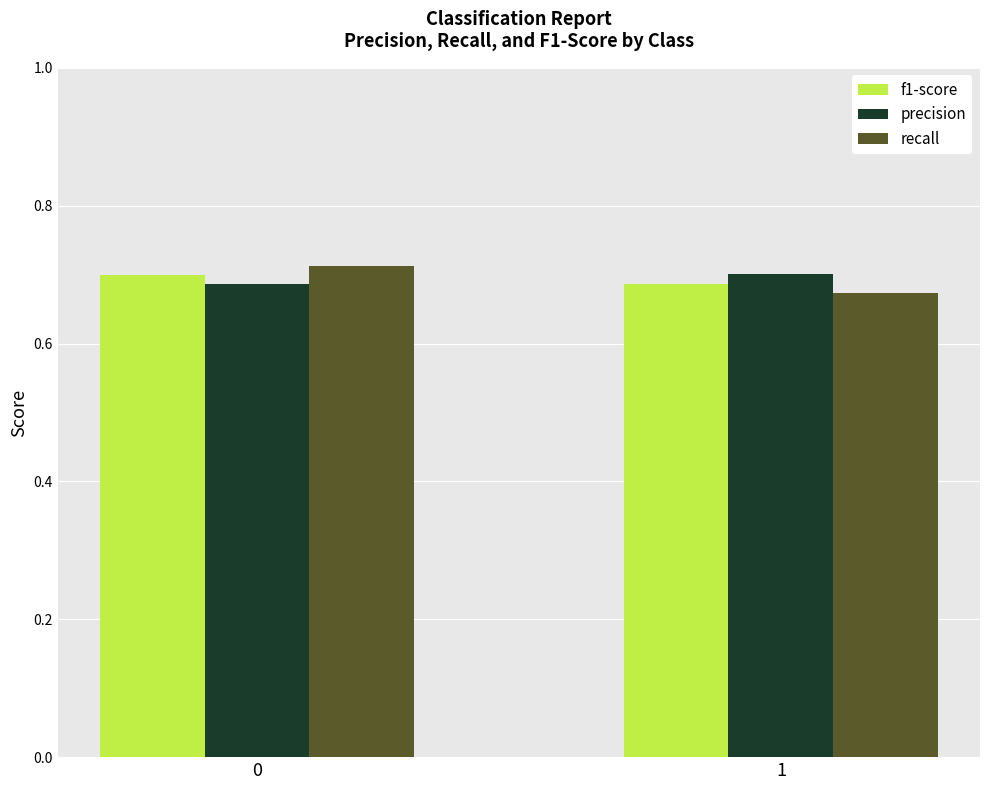

What is the total value across all series at 0?

2.1